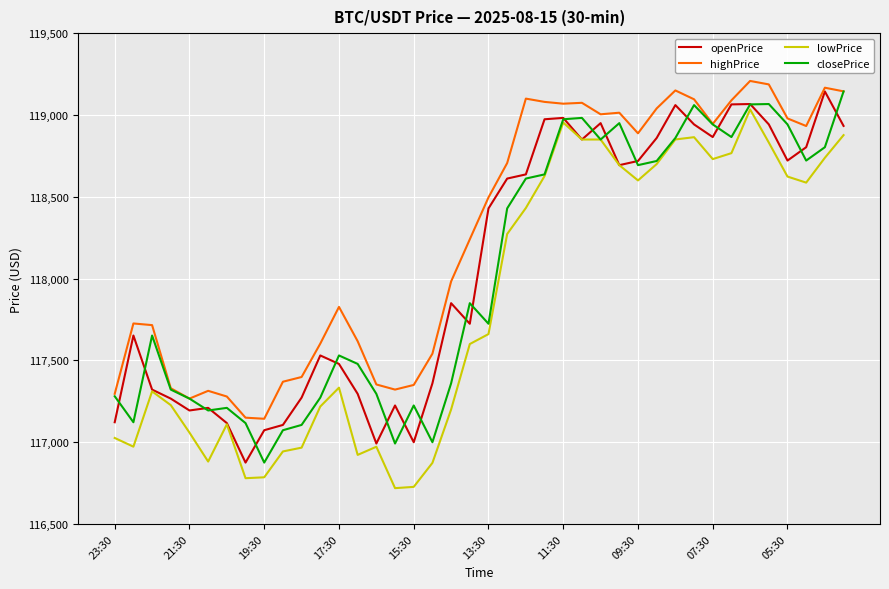

In openPrice, how many points are higher than both neighbors (excluding endpoints)?

10